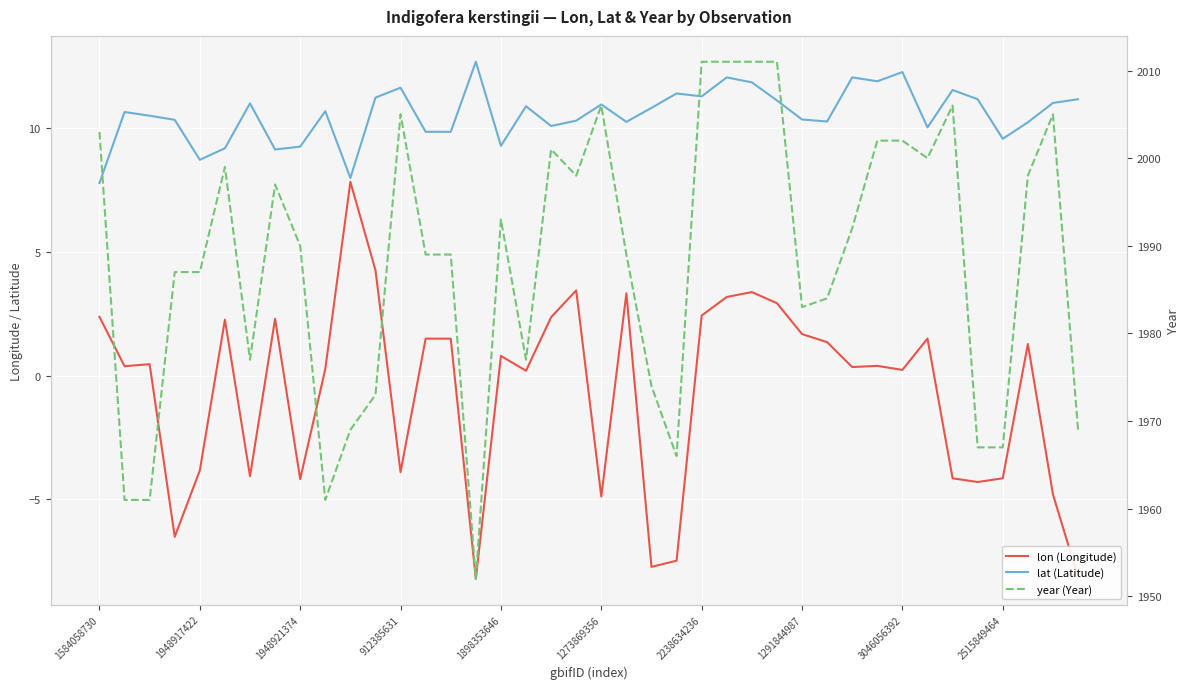

What is the total value across all series at 21?

2002.6